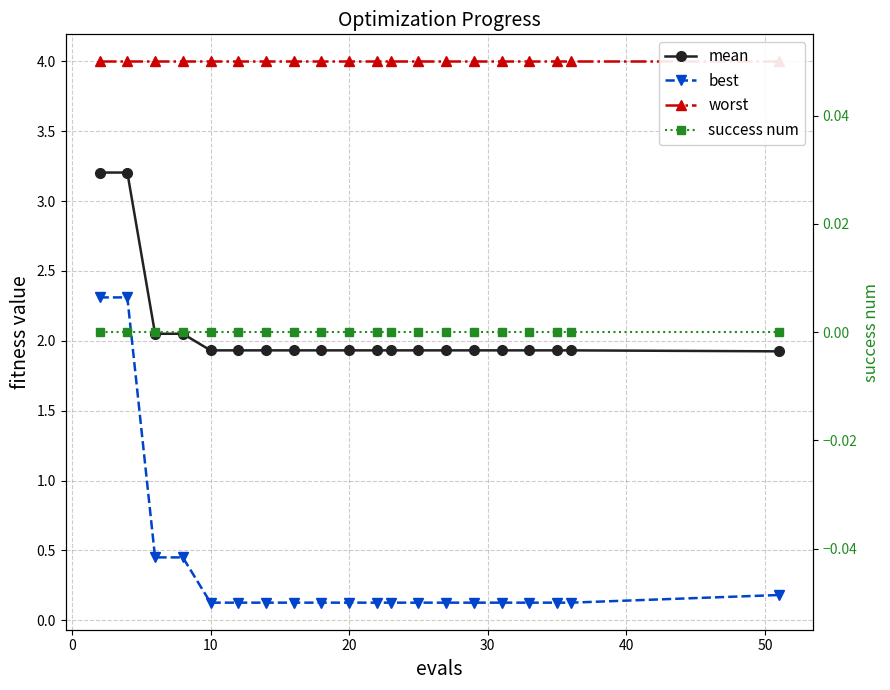

The best series shows 0.2 at 11. True or false?

False